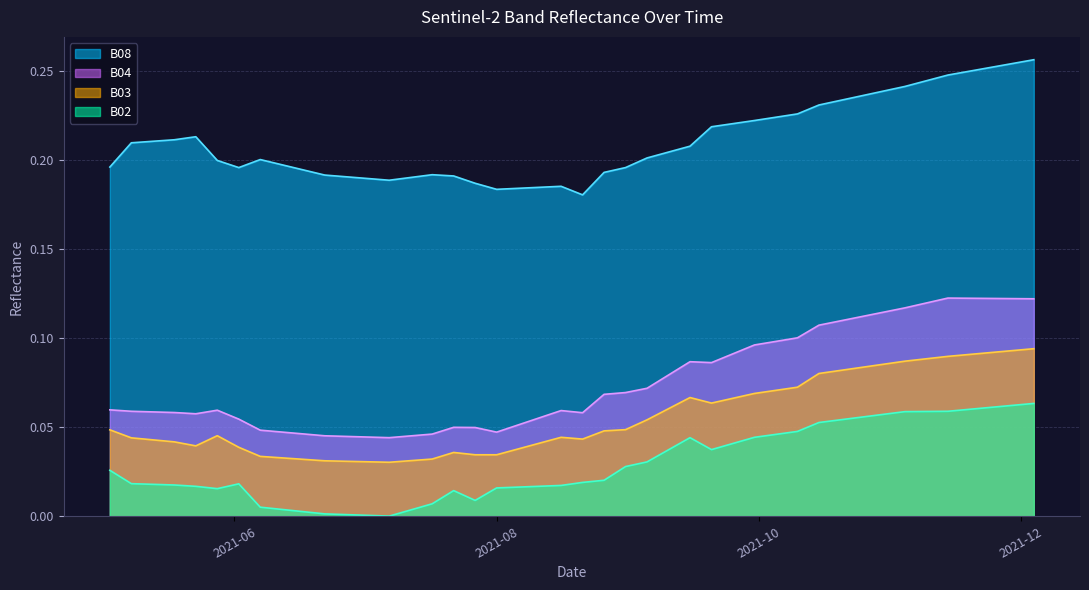

What are all the series names shown in the legend?

B08, B04, B03, B02